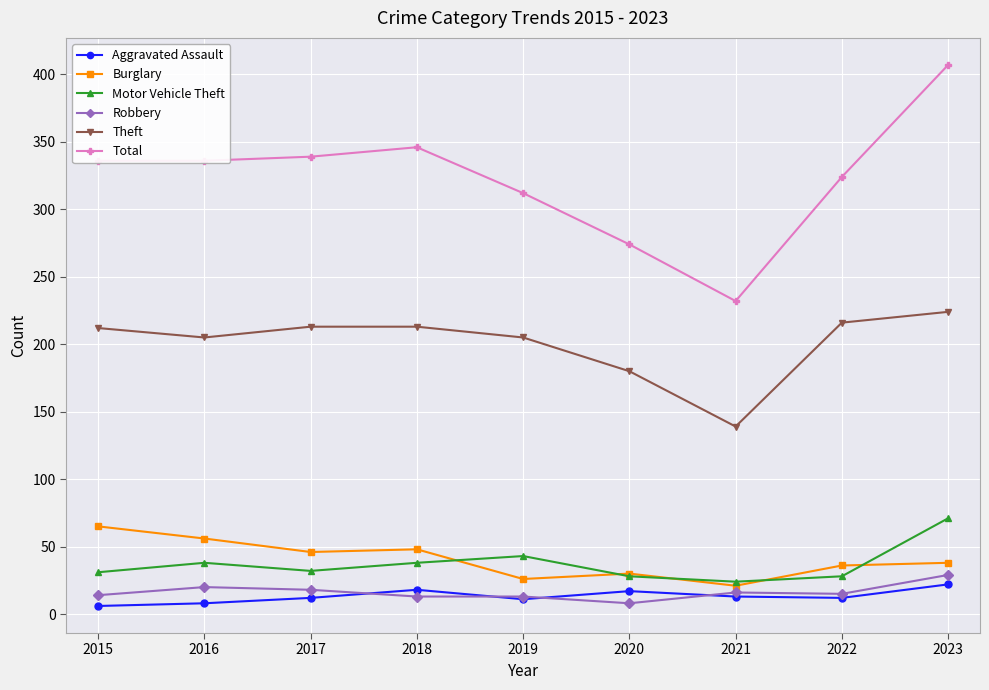

True or false: Motor Vehicle Theft has more than 0 interior local peaks.

True